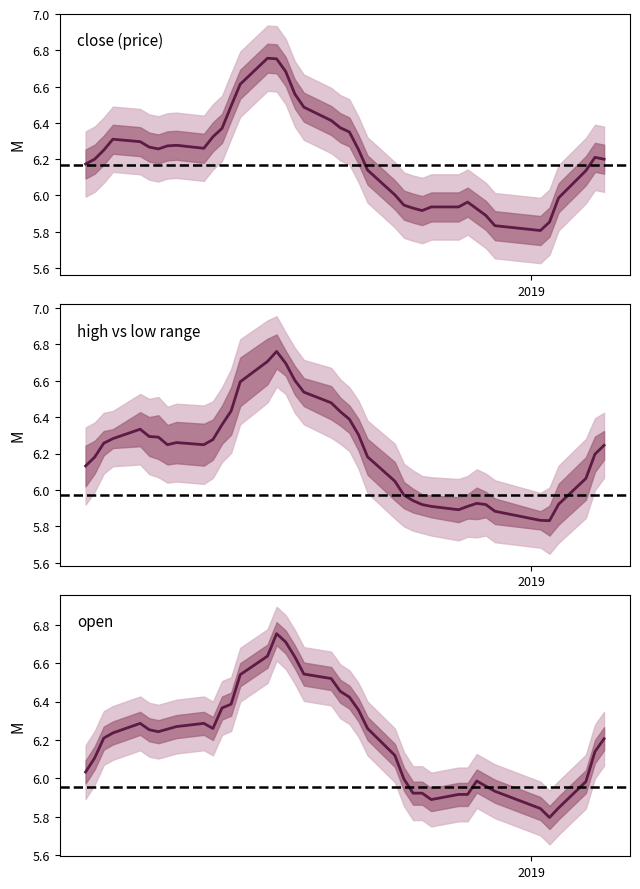

Does the chart have visible grid lines?

No